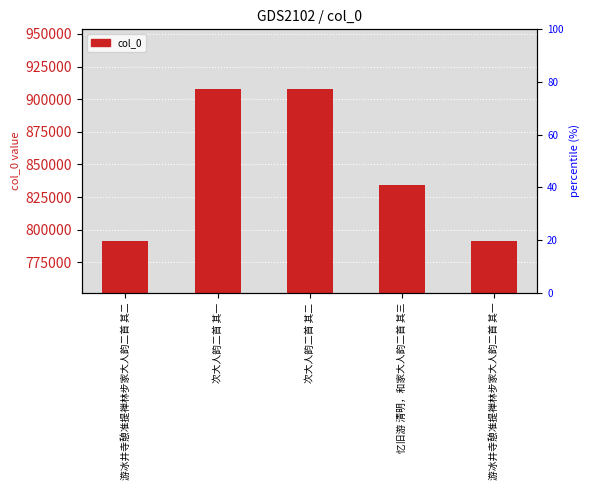

Reading right to left, list all the values displayed in this chart.

游冰井寺憩准提禅林步家大人韵二首 其一=791473	忆旧游 清明，和家大人韵二首 其三=834269	次大人韵二首 其二=908052	次大人韵二首 其一=908053	游冰井寺憩准提禅林步家大人韵二首 其二=791474